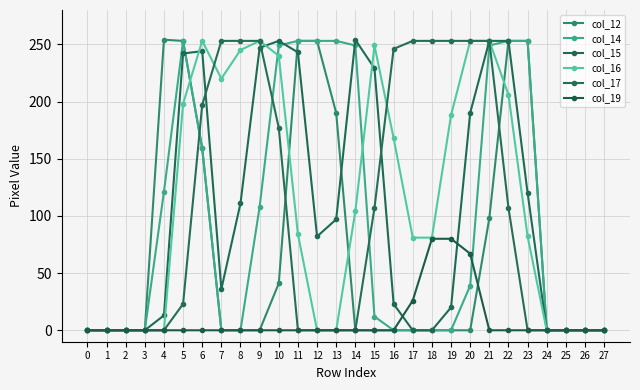

Reading left to right, transcribe all the data shown in this chart.

col_12: 0=0	1=0	2=0	3=0	4=254	5=253	6=159	7=0	8=0	9=0	10=41	11=253	12=253	13=190	14=0	15=0	16=0	17=0	18=0	19=0	20=0	21=98	22=253	23=253	24=0	25=0	26=0	27=0
col_14: 0=0	1=0	2=0	3=0	4=121	5=253	6=159	7=0	8=0	9=108	10=249	11=253	12=253	13=253	14=249	15=12	16=0	17=0	18=0	19=0	20=39	21=249	22=253	23=253	24=0	25=0	26=0	27=0
col_15: 0=0	1=0	2=0	3=0	4=13	5=242	6=244	7=36	8=111	9=247	10=253	11=243	12=82	13=97	14=254	15=229	16=23	17=0	18=0	19=20	20=190	21=253	22=253	23=120	24=0	25=0	26=0	27=0
col_16: 0=0	1=0	2=0	3=0	4=0	5=198	6=253	7=220	8=245	9=253	10=240	11=84	12=0	13=0	14=104	15=249	16=168	17=81	18=81	19=188	20=253	21=253	22=206	23=82	24=0	25=0	26=0	27=0
col_17: 0=0	1=0	2=0	3=0	4=0	5=23	6=197	7=253	8=253	9=253	10=177	11=0	12=0	13=0	14=0	15=107	16=246	17=253	18=253	19=253	20=253	21=253	22=107	23=0	24=0	25=0	26=0	27=0
col_19: 0=0	1=0	2=0	3=0	4=0	5=0	6=0	7=0	8=0	9=0	10=0	11=0	12=0	13=0	14=0	15=0	16=0	17=26	18=80	19=80	20=67	21=0	22=0	23=0	24=0	25=0	26=0	27=0